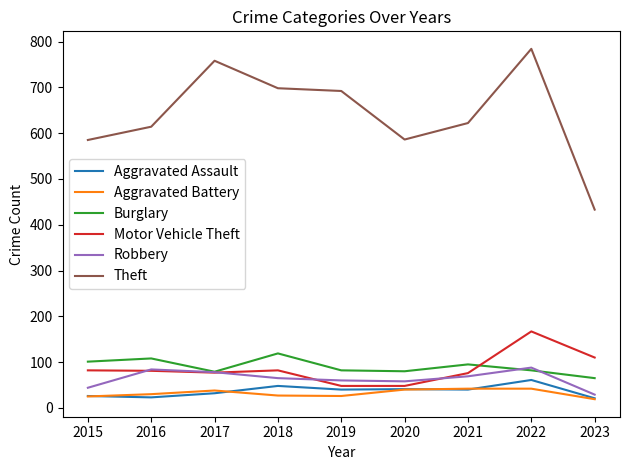

Does the chart display data point markers on the line(s)?

No